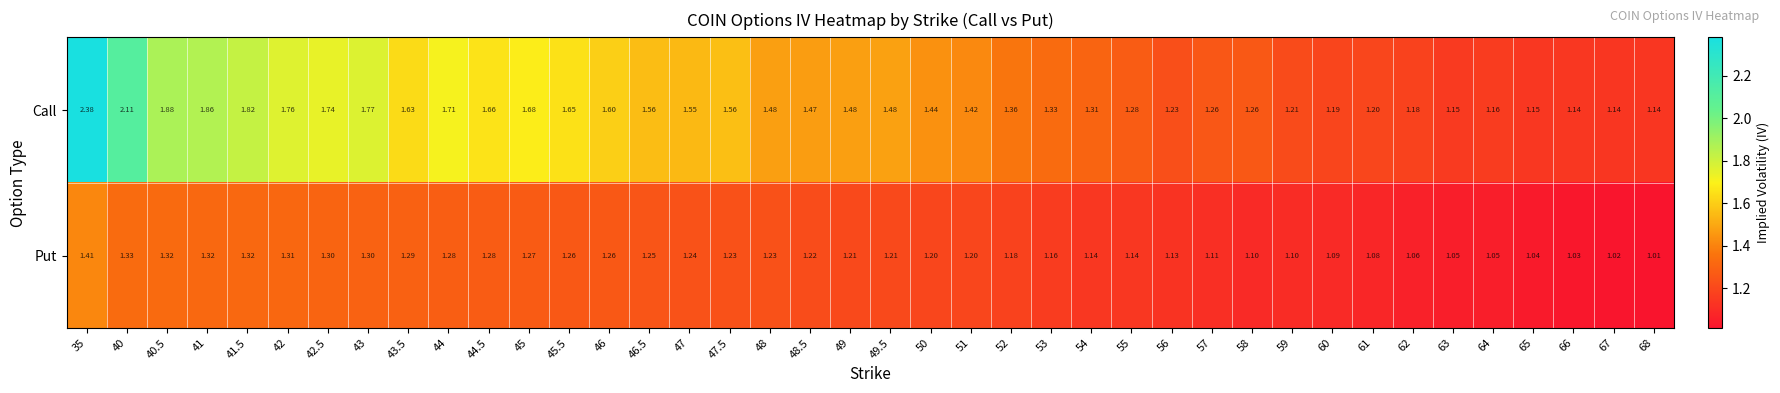

How many series are shown in this chart?

2